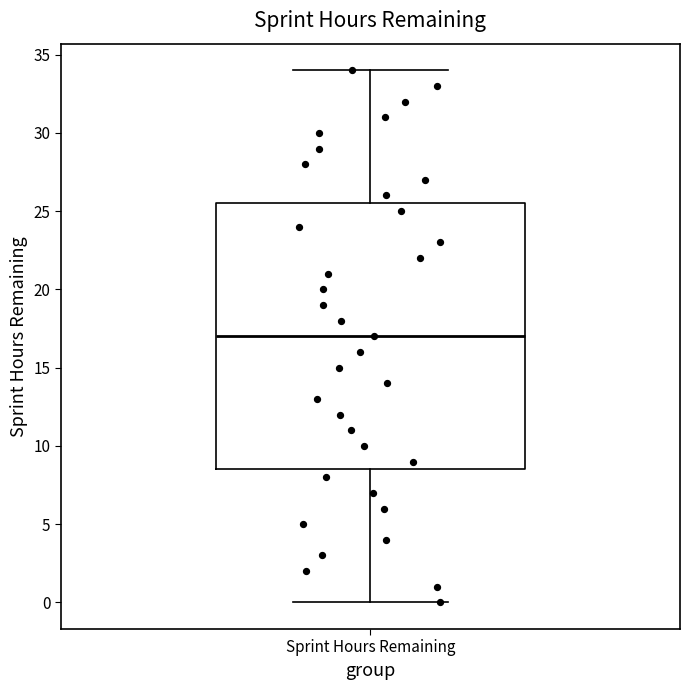

Where does the median line of the box for Sprint Hours Remaining sit on the y-axis? The values are not printed on the chart, so give them approximately, as read against the axis.

17.0